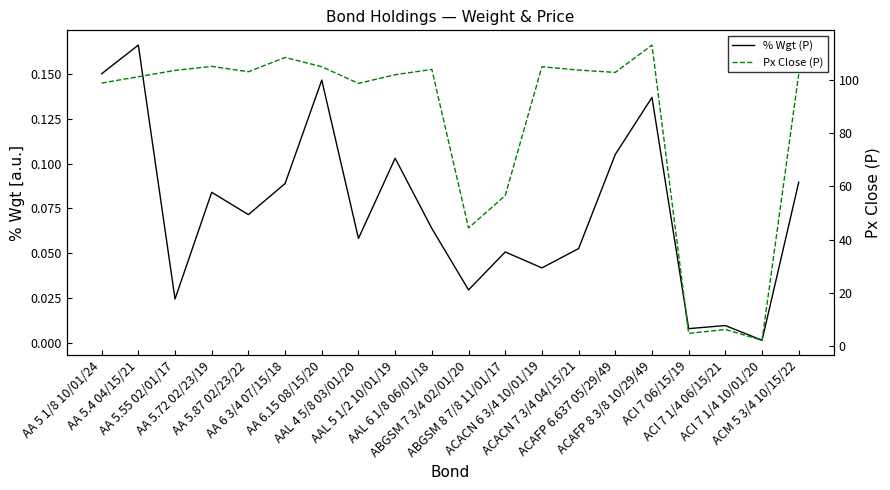

Which series has the widest spread of values?

Px Close (P)